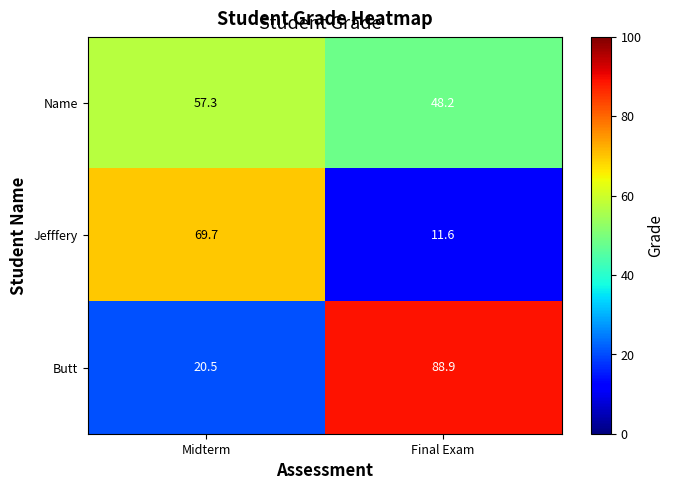

List the labels in order of Jefffery value, smallest first.

Final Exam, Midterm